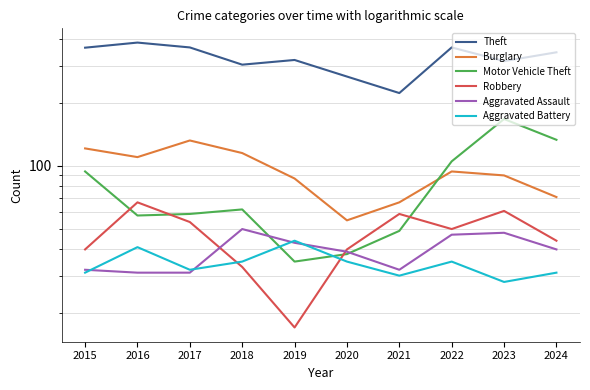

What is the value of the Theft point at the 8th from the left?

366